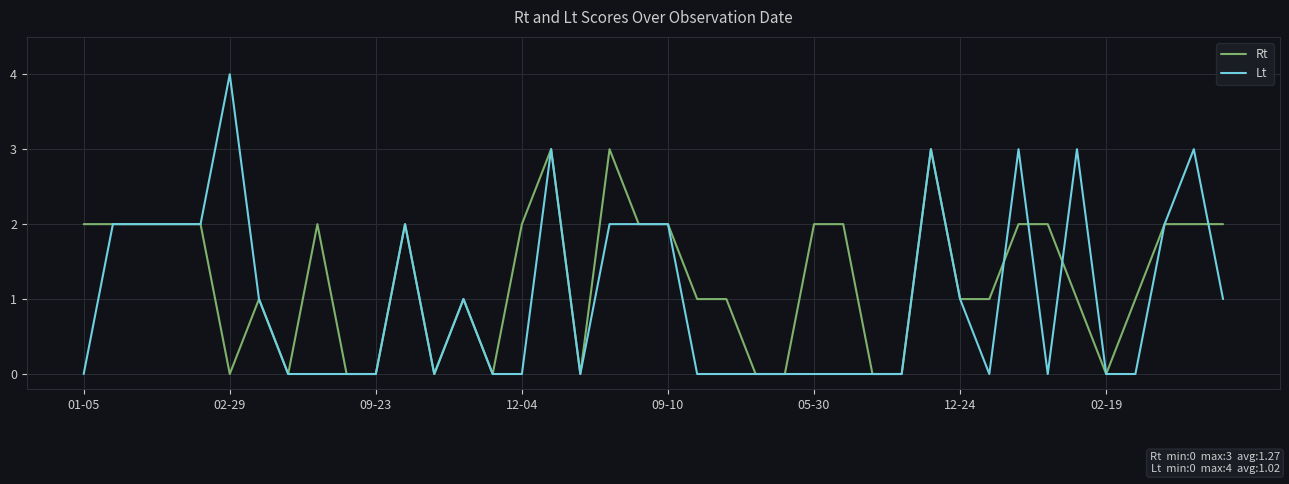

Reading left to right, what are all the values shown in this chart?

Rt: 2	2	2	2	2	0	1	0	2	0	0	2	0	1	0	2	3	0	3	2	2	1	1	0	0	2	2	0	0	3	1	1	2	2	1	0	1	2	2	2
Lt: 0	2	2	2	2	4	1	0	0	0	0	2	0	1	0	0	3	0	2	2	2	0	0	0	0	0	0	0	0	3	1	0	3	0	3	0	0	2	3	1